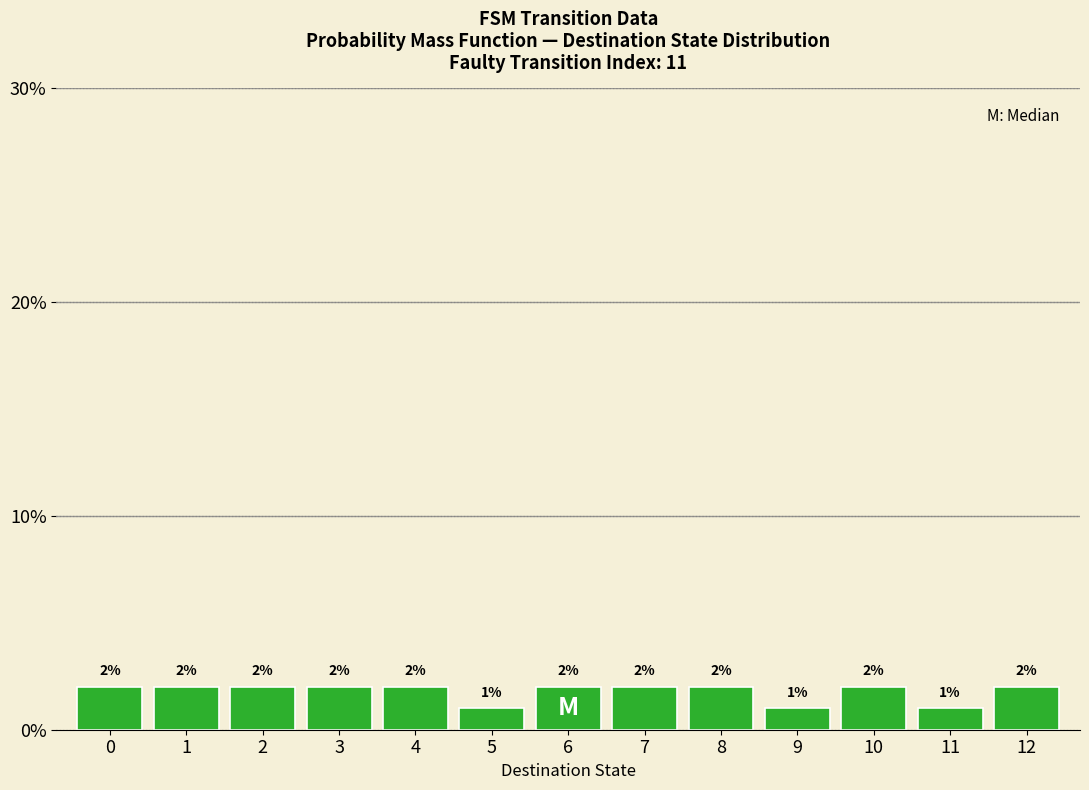

Reading left to right, list every bar in this chart as the range it spans on the x-axis followed by its height.

-0.5 to 0.5: 2
0.5 to 1.5: 2
1.5 to 2.5: 2
2.5 to 3.5: 2
3.5 to 4.5: 2
4.5 to 5.5: 1
5.5 to 6.5: 2
6.5 to 7.5: 2
7.5 to 8.5: 2
8.5 to 9.5: 1
9.5 to 10.5: 2
10.5 to 11.5: 1
11.5 to 12.5: 2